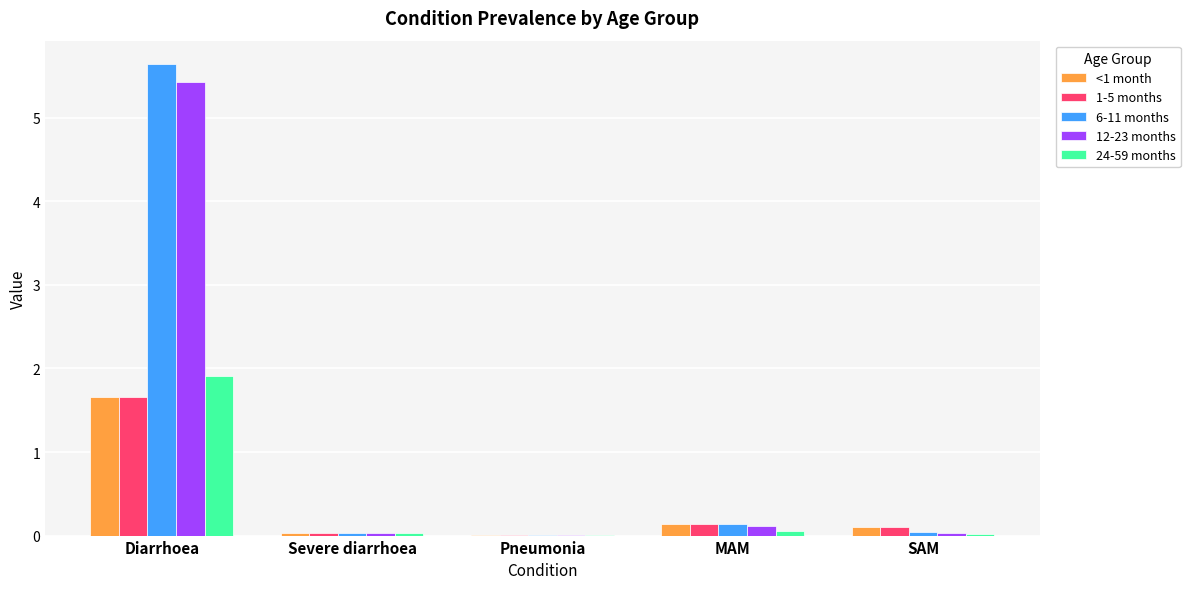

What are all the series names shown in the legend?

<1 month, 1-5 months, 6-11 months, 12-23 months, 24-59 months